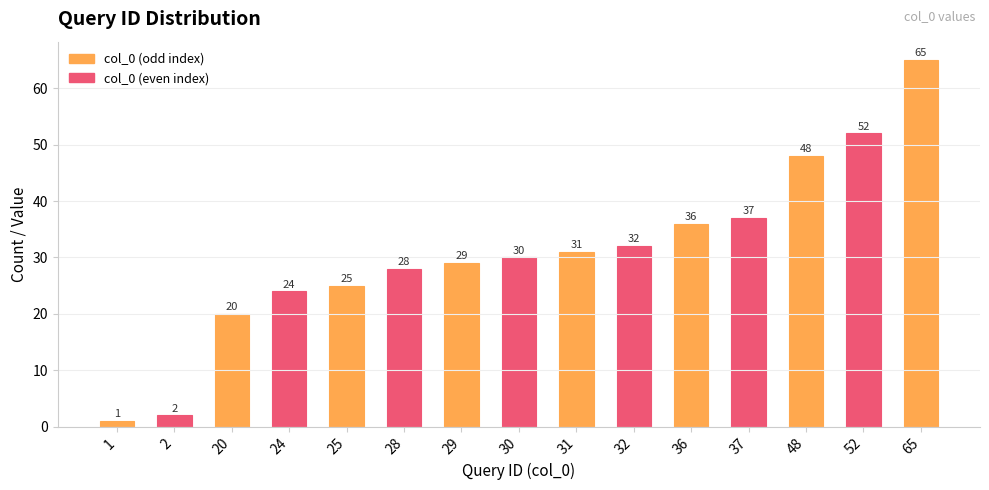

Which category has the lowest value across all series?

1